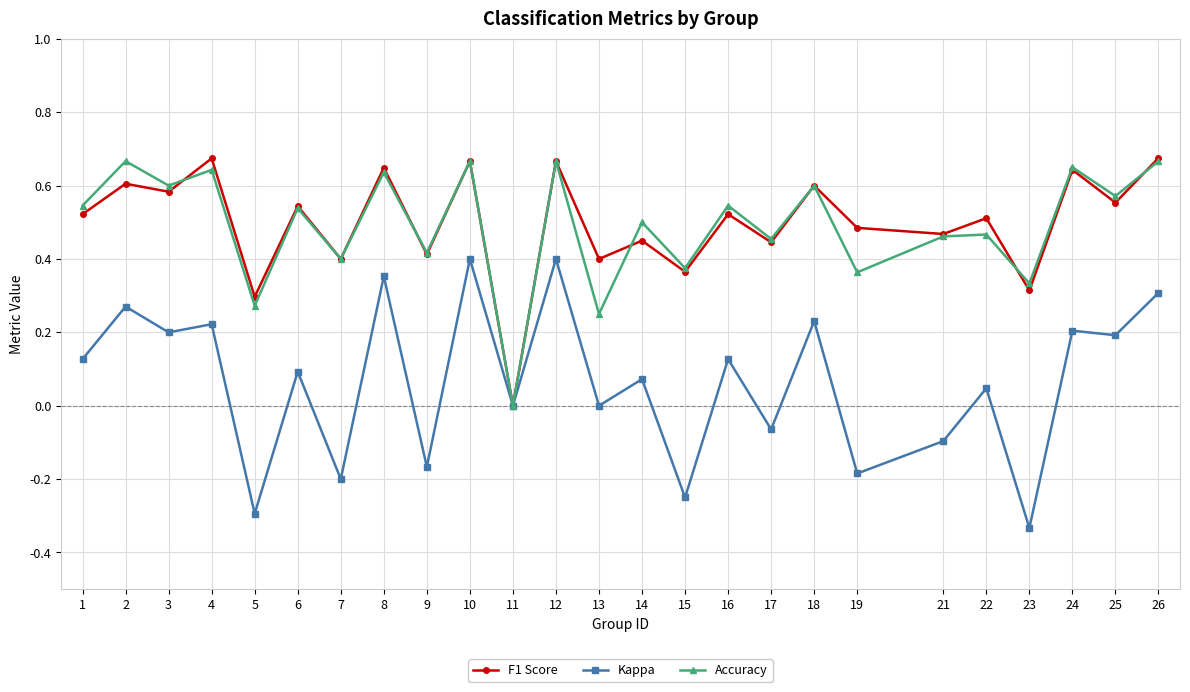

How many interior local valleys does the Accuracy series have?

11